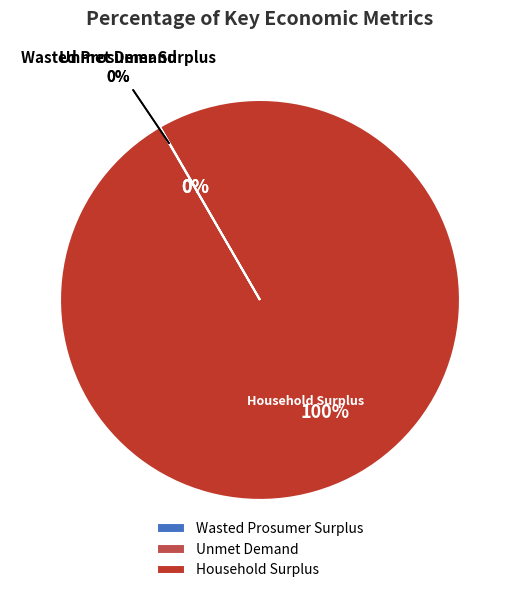

Do Unmet Demand and Wasted Prosumer Surplus together represent more than half of the pie?

No